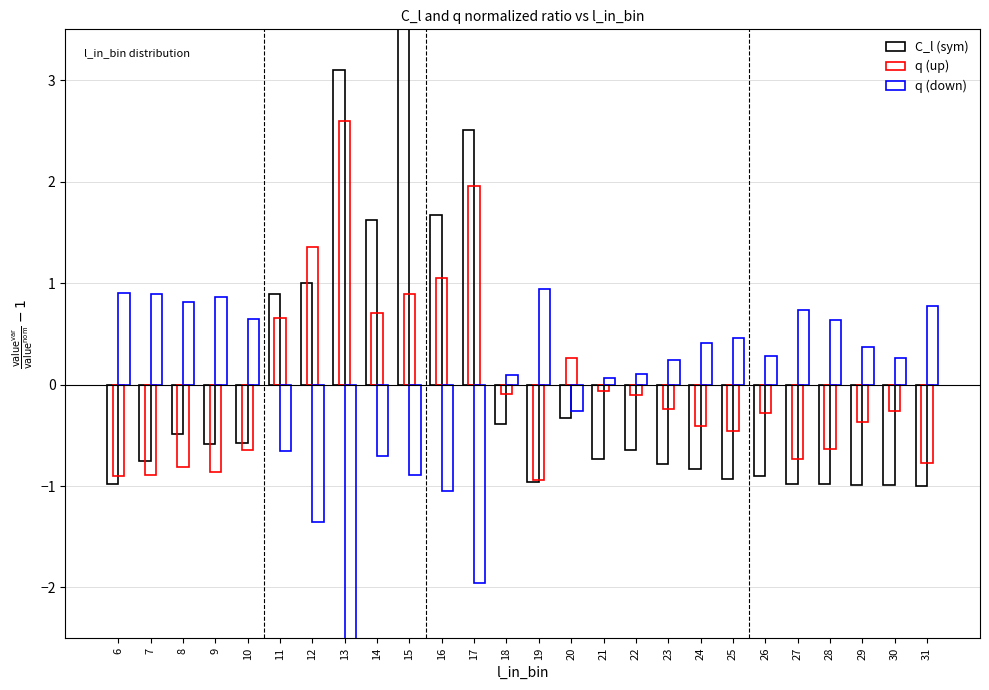

Which category has the lowest value in the q (up) series?

19